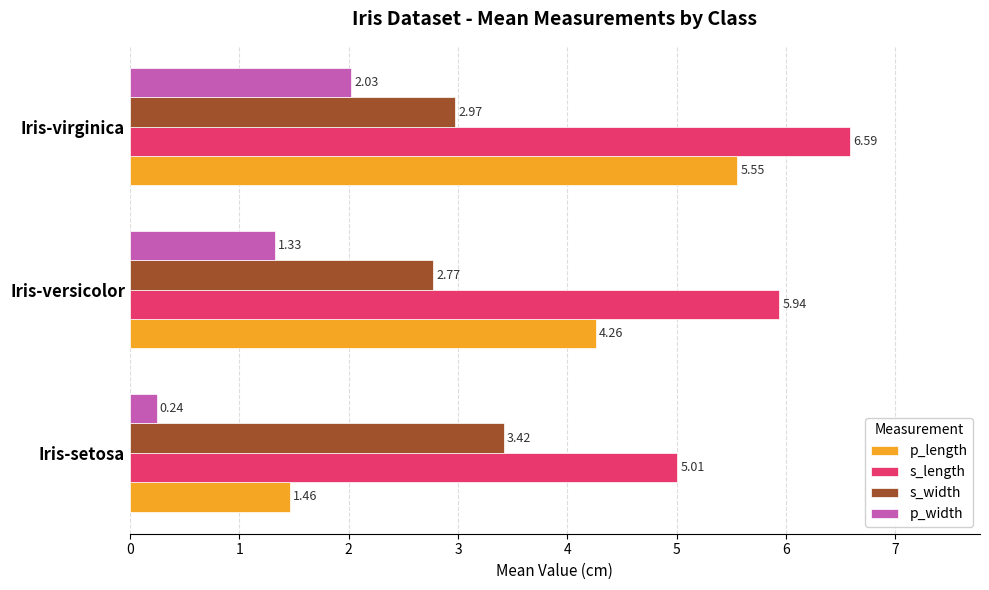

At Iris-versicolor, list the series in order from largest to smallest.

s_length, p_length, s_width, p_width